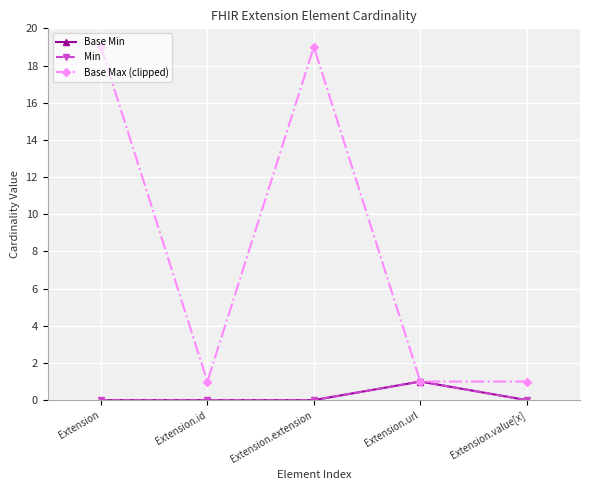

True or false: Base Min and Min intersect in this chart.

False